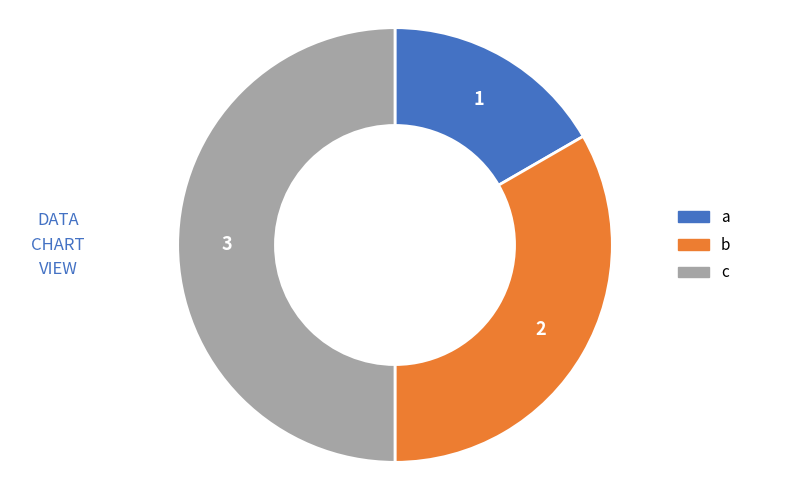

Which category has the smallest portion of the pie?

a